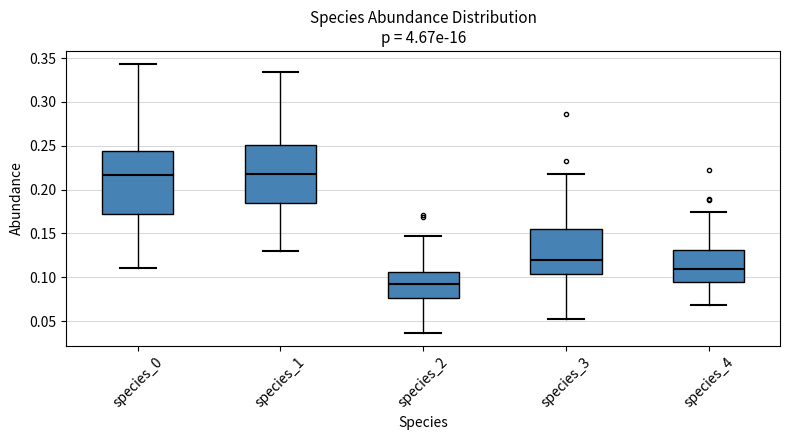

Which box is the tallest, from its lower edge to its upper edge?

species_0